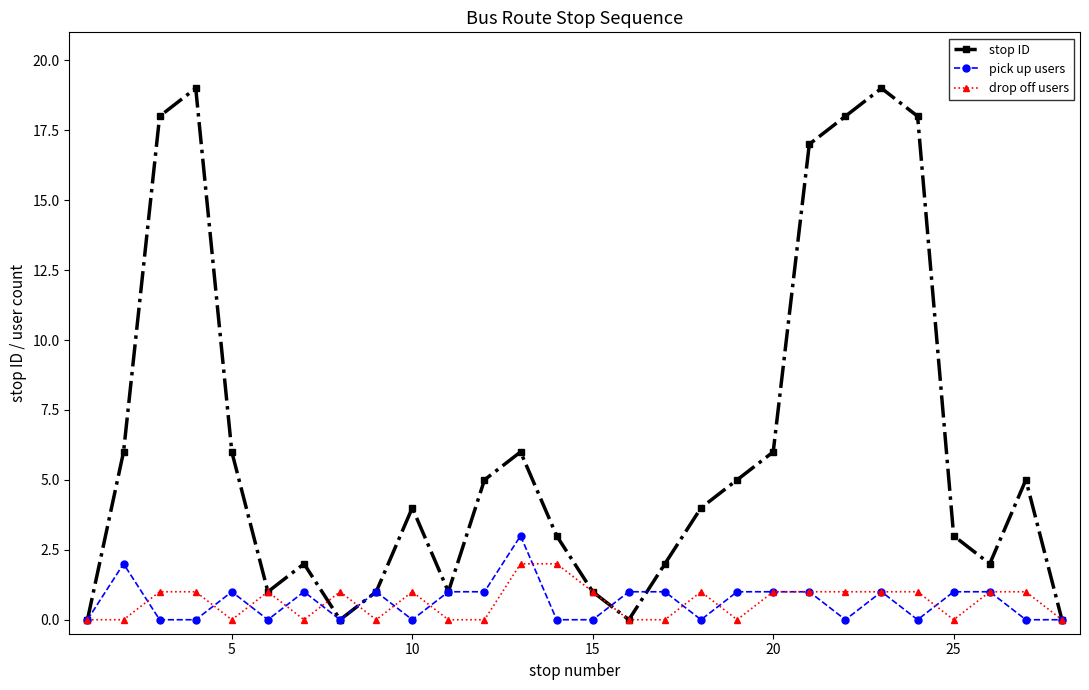

Which series has the largest total across all categories?

stop ID